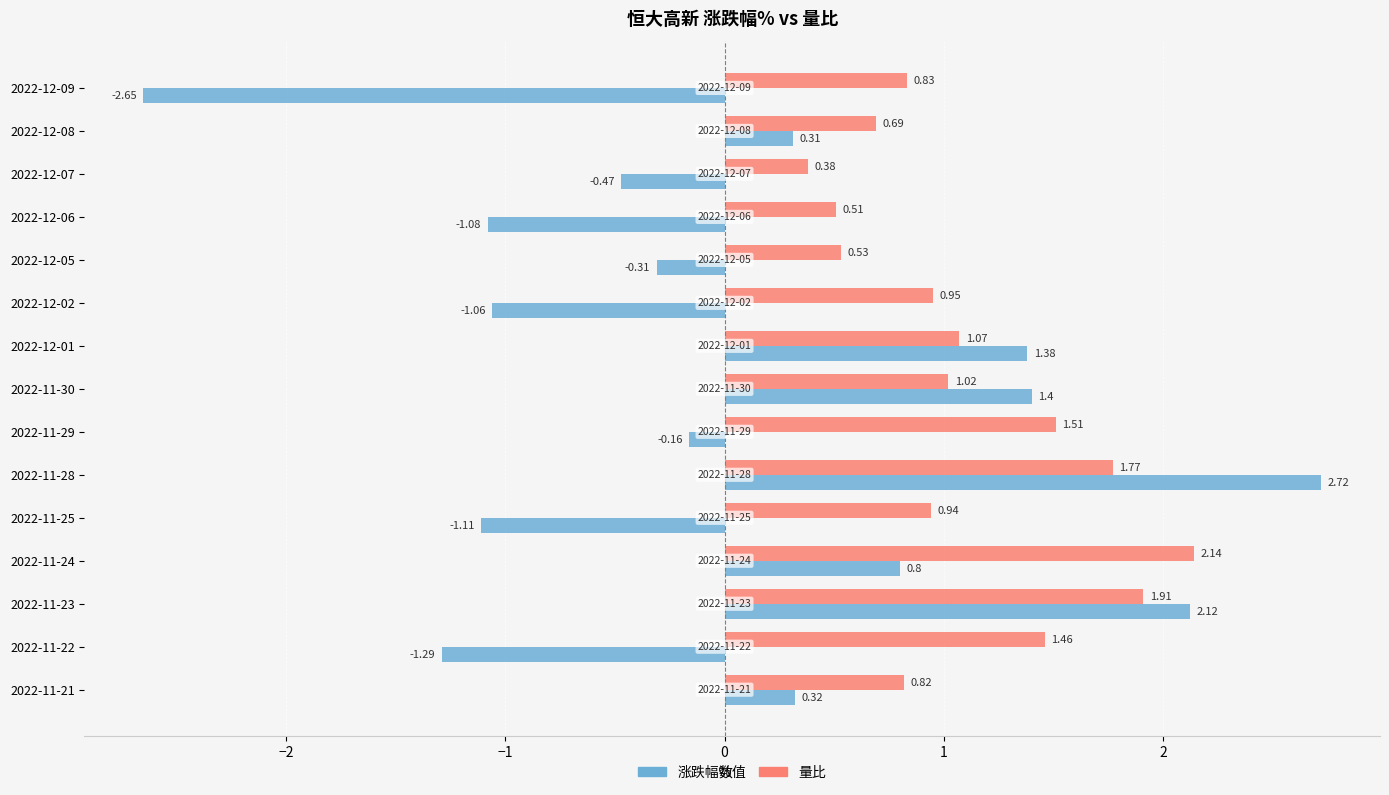

What is the difference between the highest and lowest values at 2022-12-09?

3.5